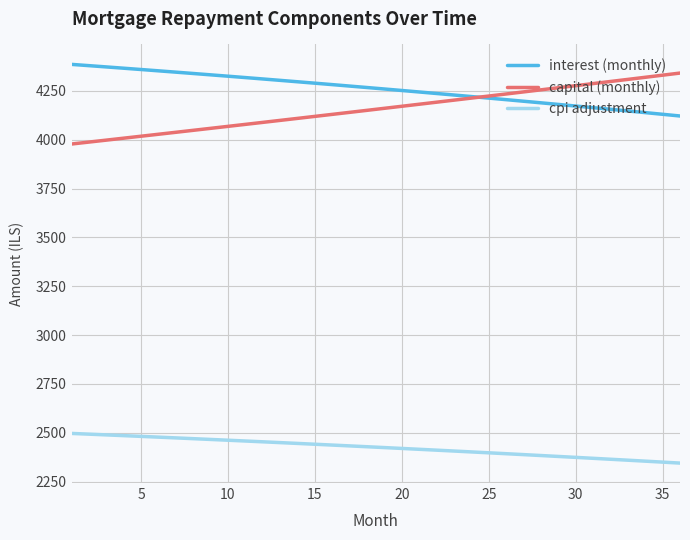

Which series has the largest total across all categories?

interest (monthly)